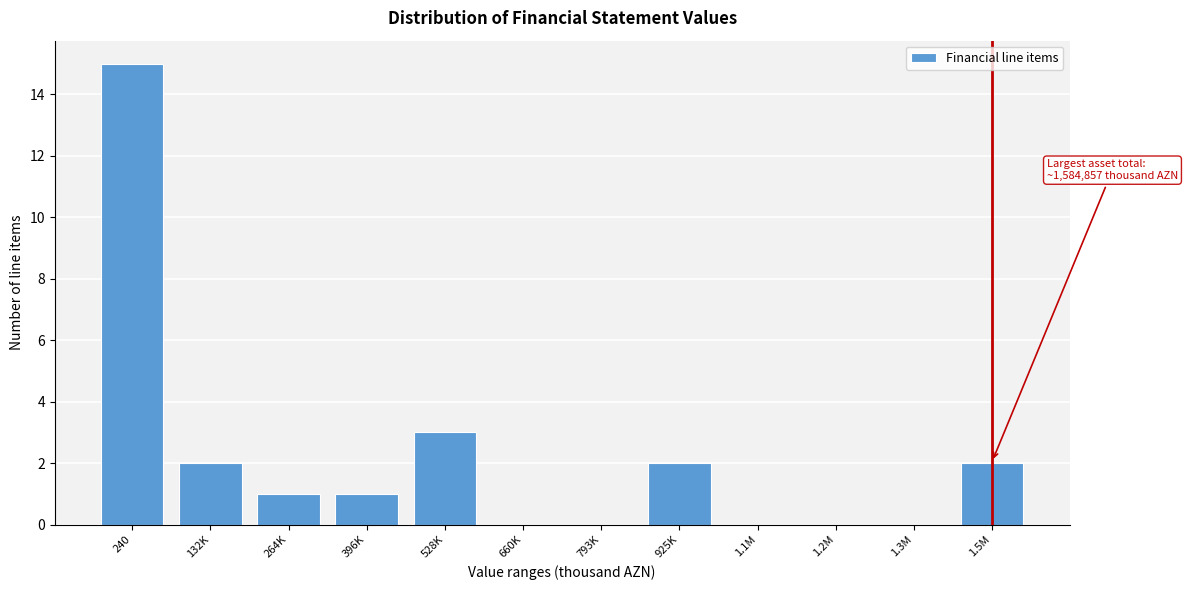

Reading left to right, transcribe all the data shown in this chart.

240=15	132K=2	264K=1	396K=1	528K=3	660K=0	793K=0	925K=2	1.1M=0	1.2M=0	1.3M=0	1.5M=2